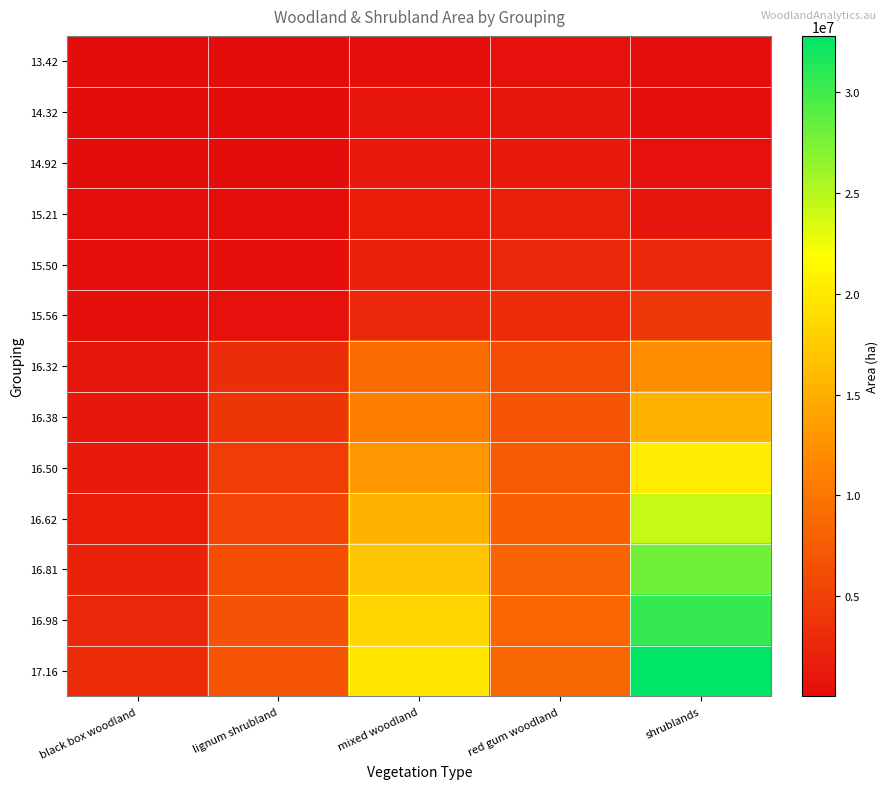

At which category is the sum across all series the highest?

shrublands